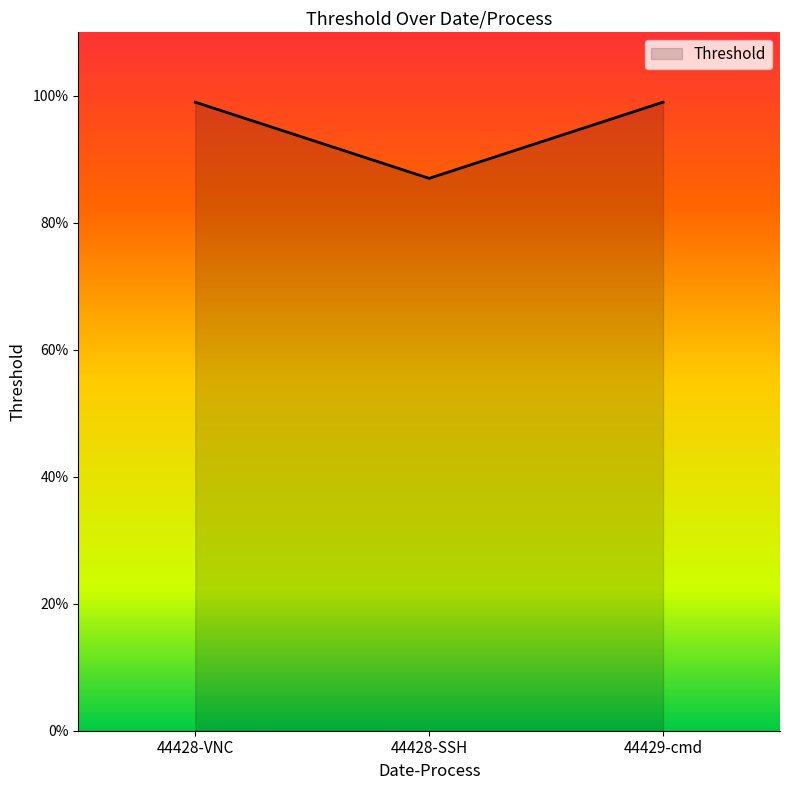

Which label corresponds to the smallest value in the chart?

44428-SSH